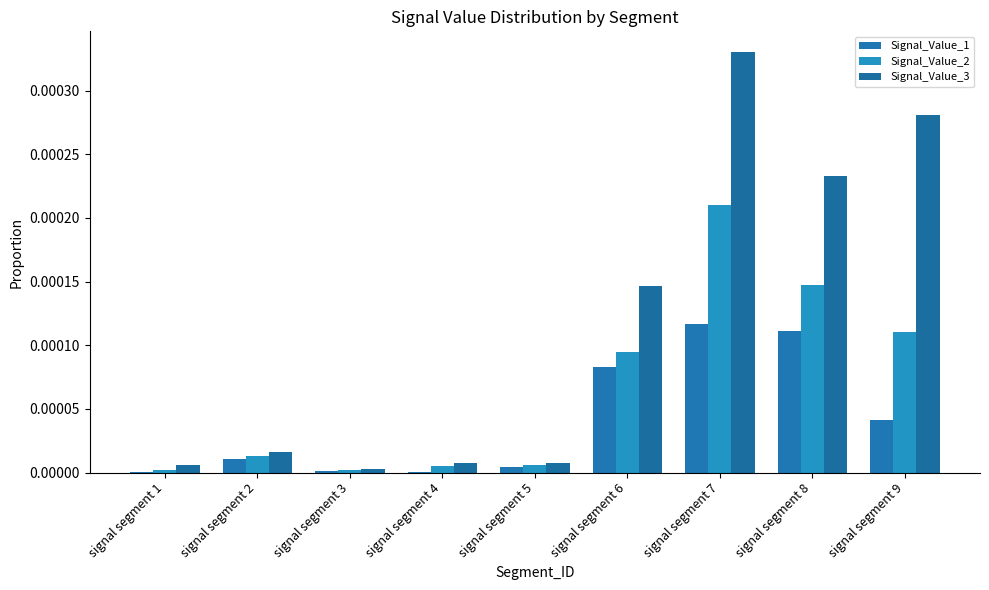

The value of Signal_Value_1 at signal segment 9 is 0.0. True or false?

True